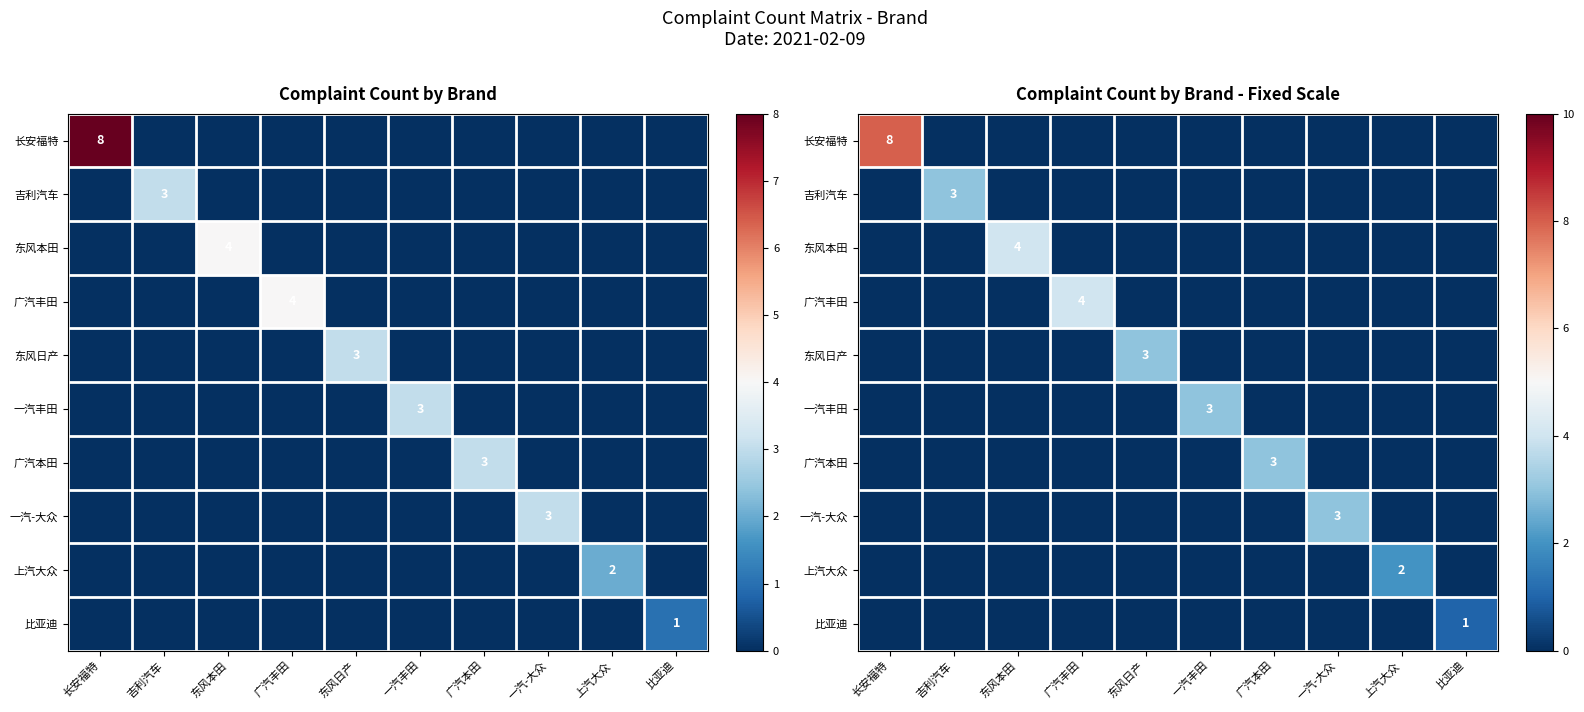

Count the 长安福特 values in the range 0 to 1.

9